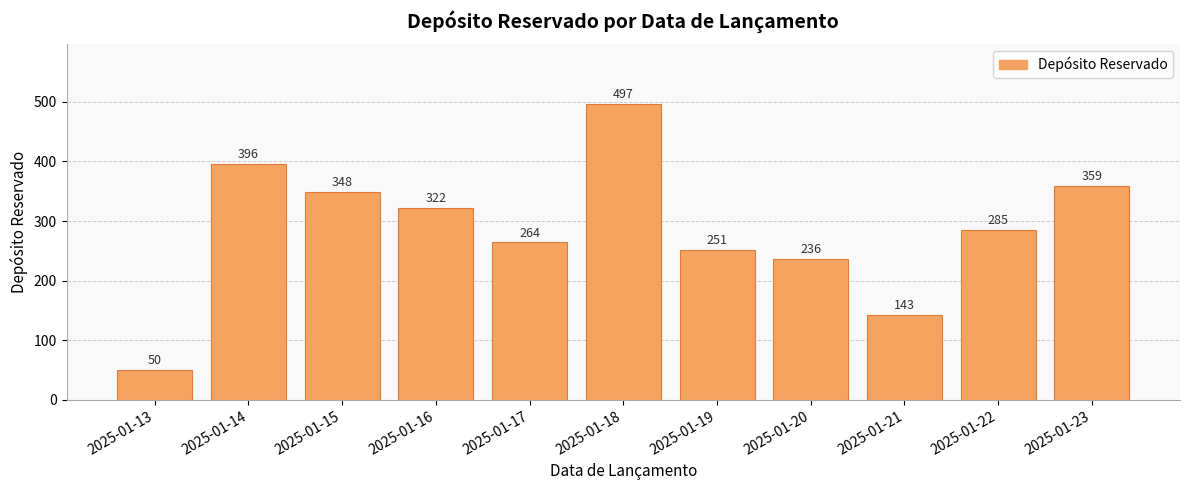

Reading left to right, extract all data points from this chart.

50	396	348	322	264	497	251	236	143	285	359